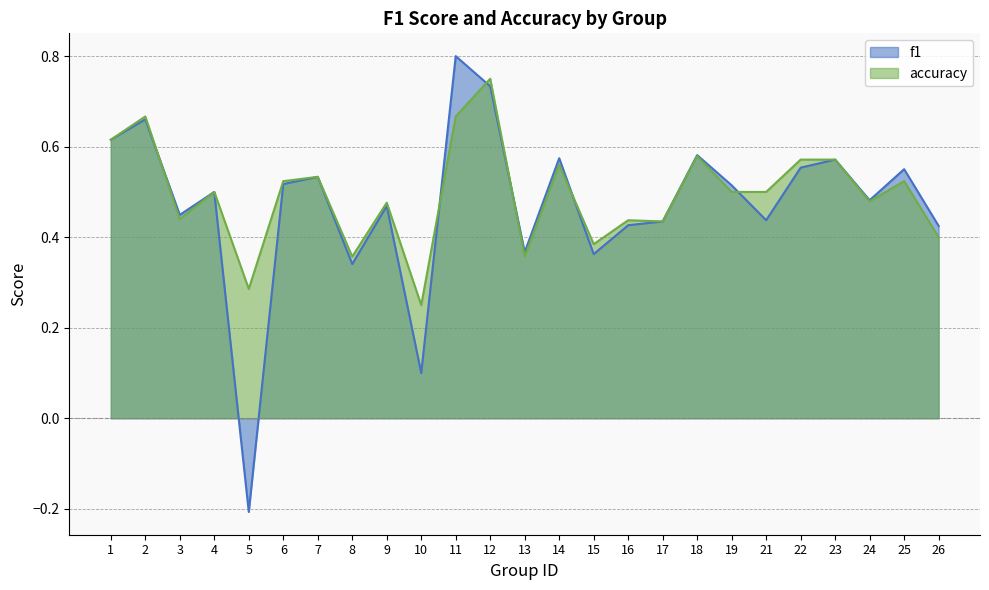

True or false: accuracy has a value of 0.8 at 16.

False